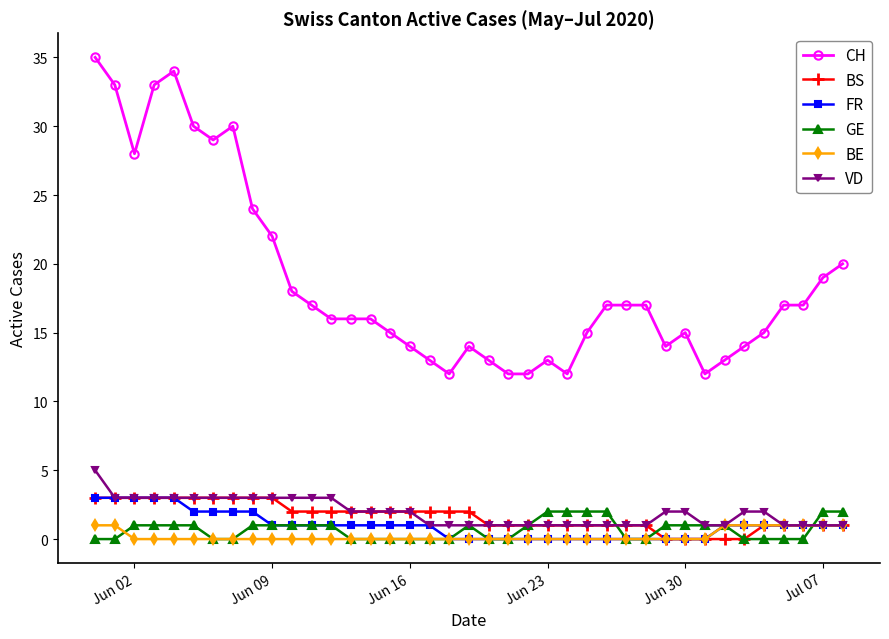

How many values in the VD series are below 2?

18